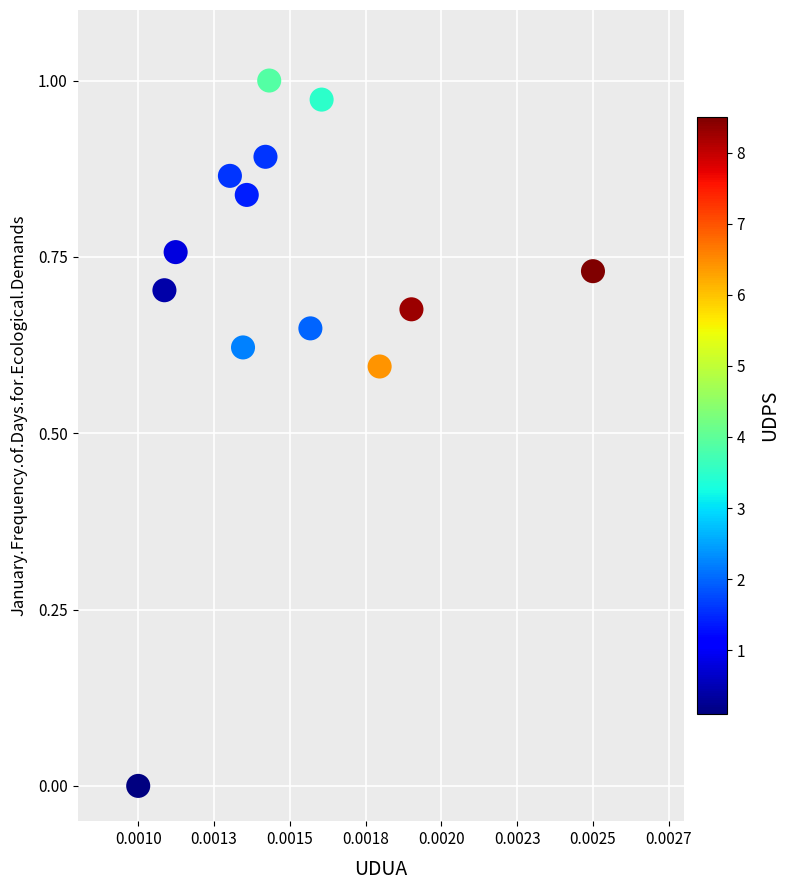

Count the number of points in this scatter plot.

13